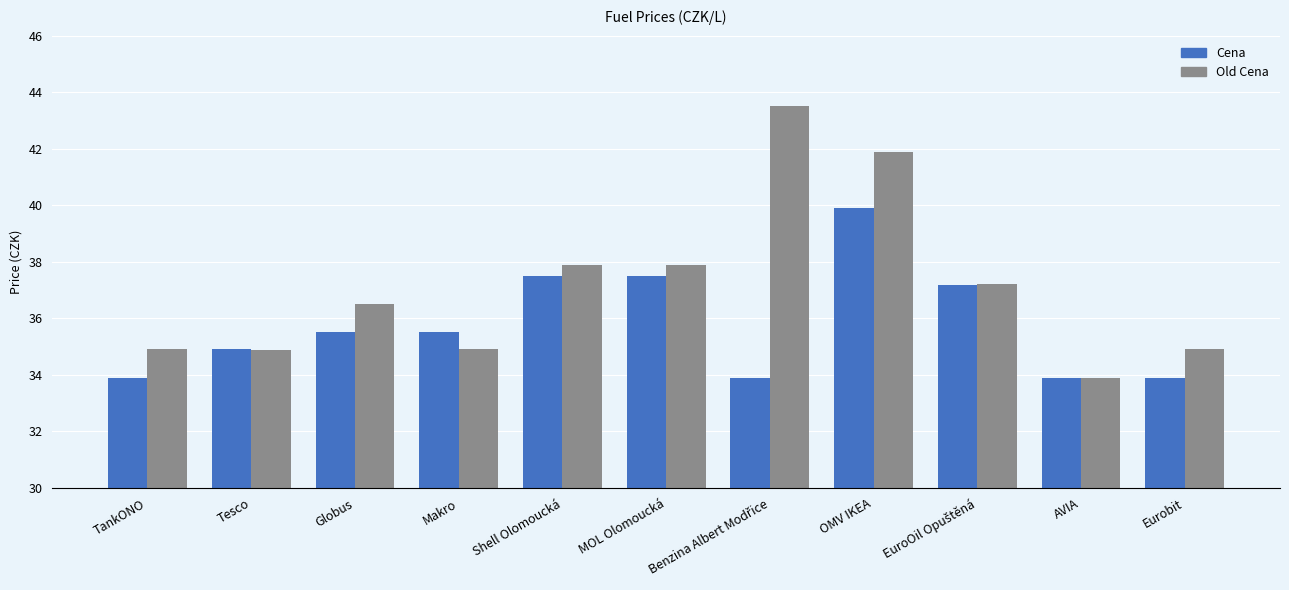

The value of Old Cena at TankONO is 34.9. True or false?

True